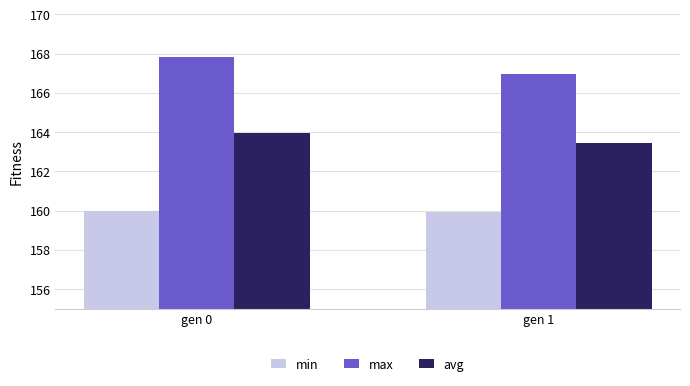

The min series shows 160.0 at gen 0. True or false?

True